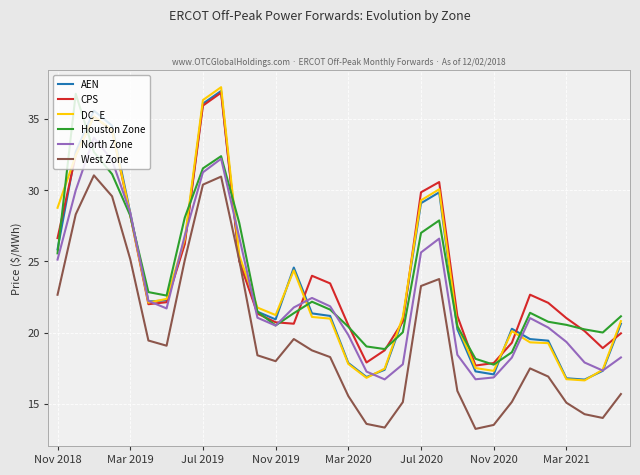

True or false: West Zone and Houston Zone cross at least once.

False